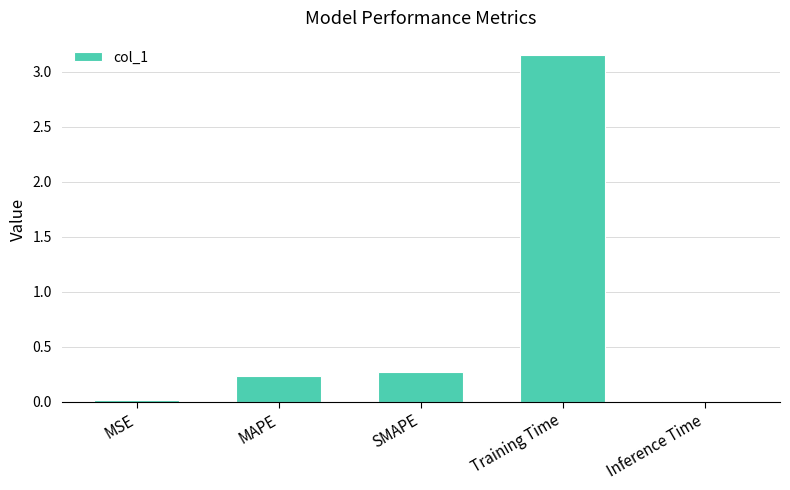

What position from the right is MSE?

5